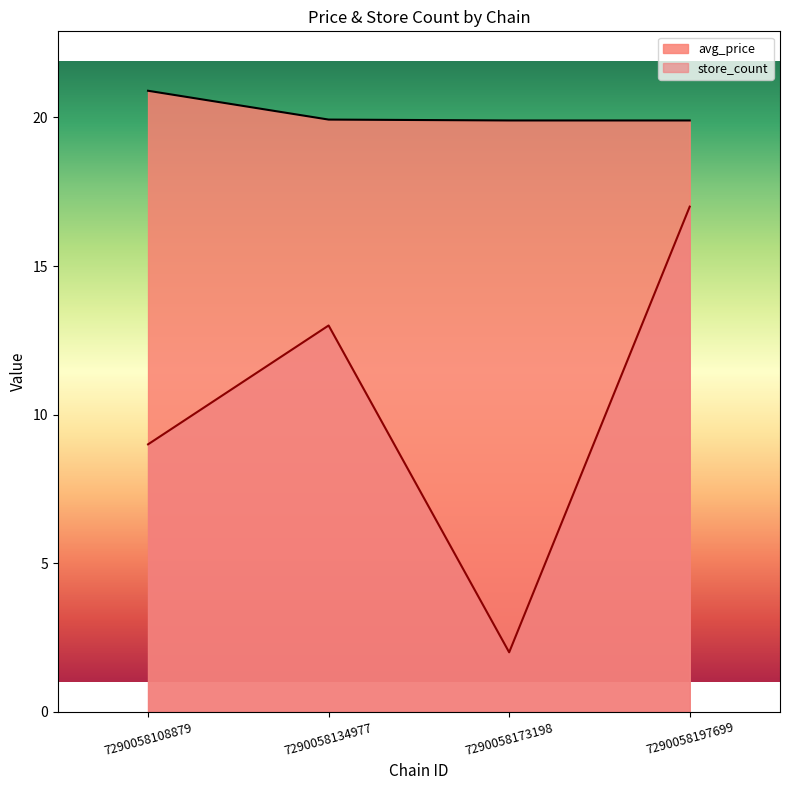

At which category does store_count reach its first local valley?

7290058173198